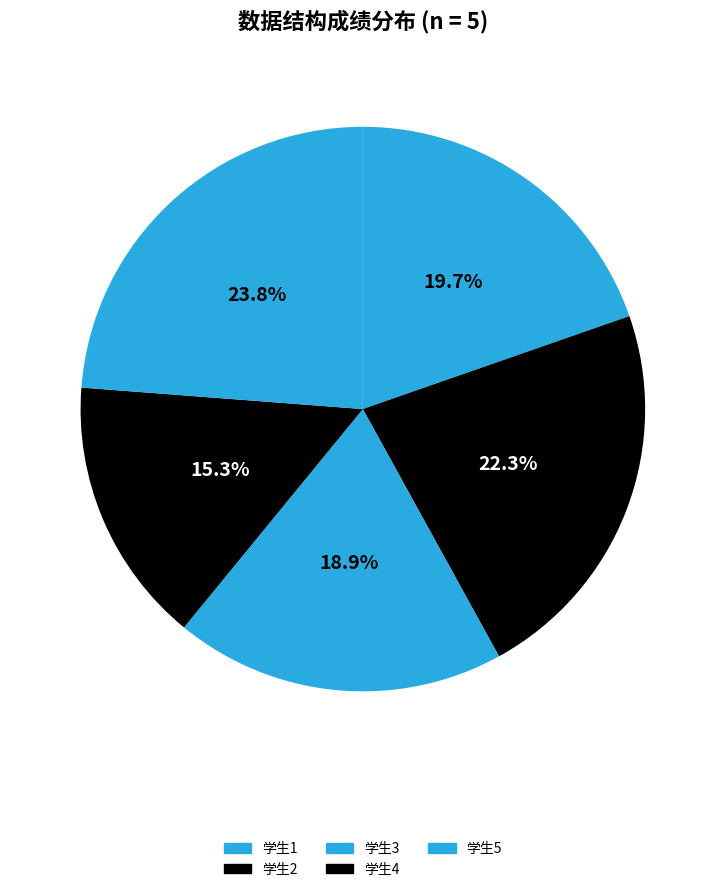

Between 学生3 and 学生4, which is larger?

学生3